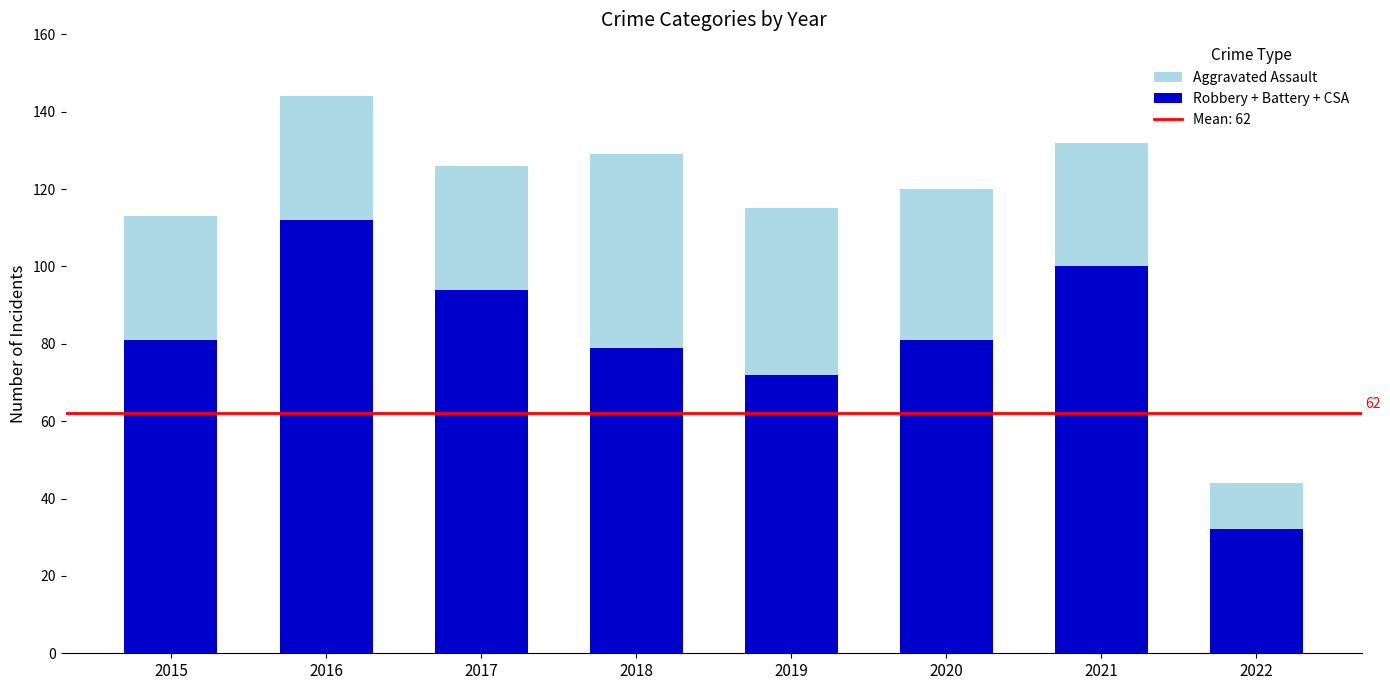

What is the value of the Robbery + Battery + CSA bar at the 5th from the left?

72